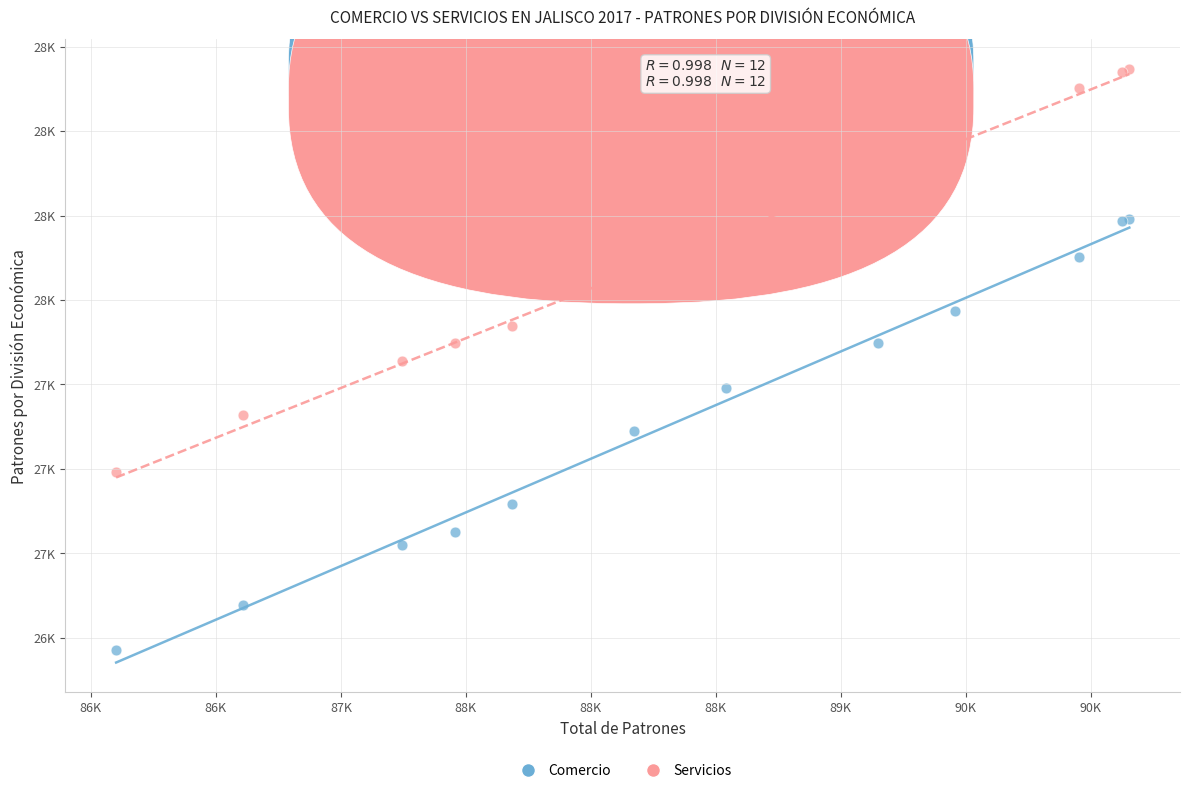

What are all the series names shown in the legend?

Comercio, Servicios